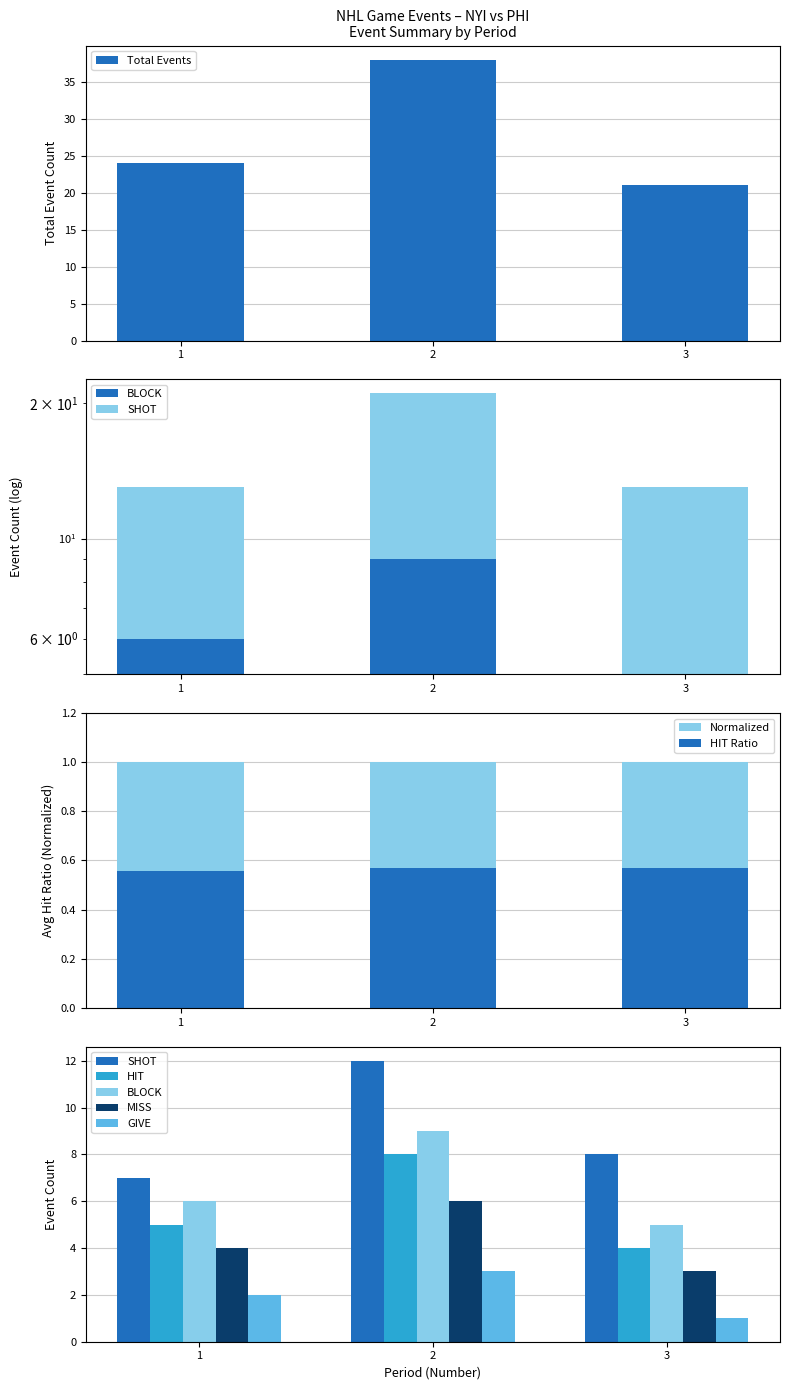

Reading left to right, transcribe all the data shown in this chart.

Total Events: 24	38	21
SHOT: 7	12	8
HIT: 5	8	4
BLOCK: 6	9	5
MISS: 4	6	3
GIVE: 2	3	1